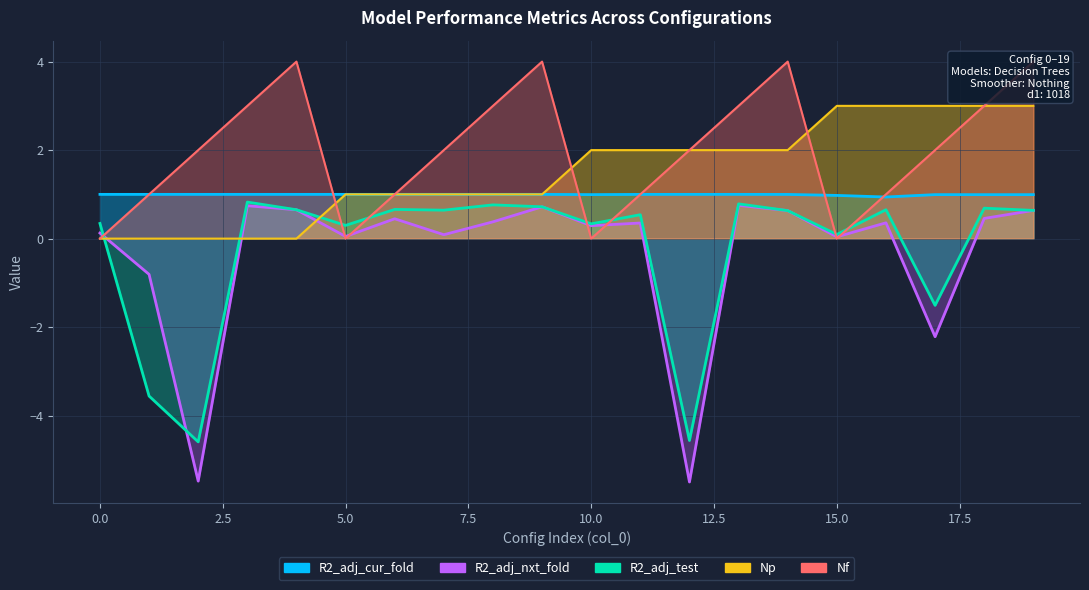

What is the value of the R2_adj_cur_fold point at the 13th from the left?

1.0